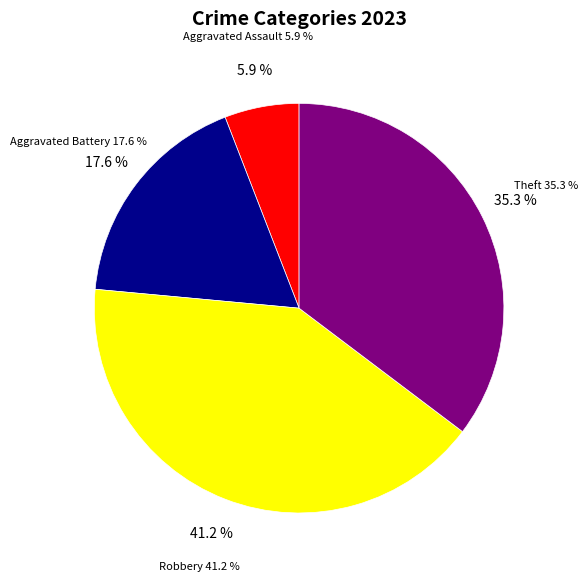

How much of the chart is everything except Robbery?

58.8%